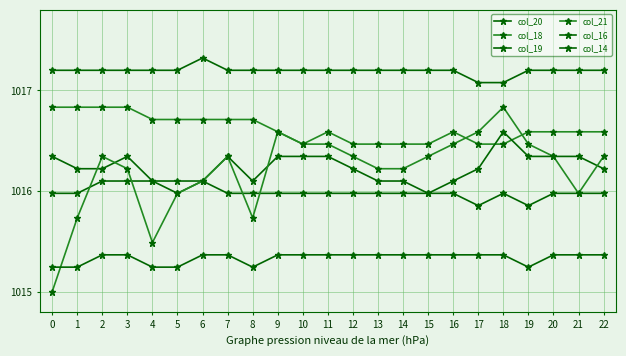

What is the difference between the highest and lowest values at 15?

1.8